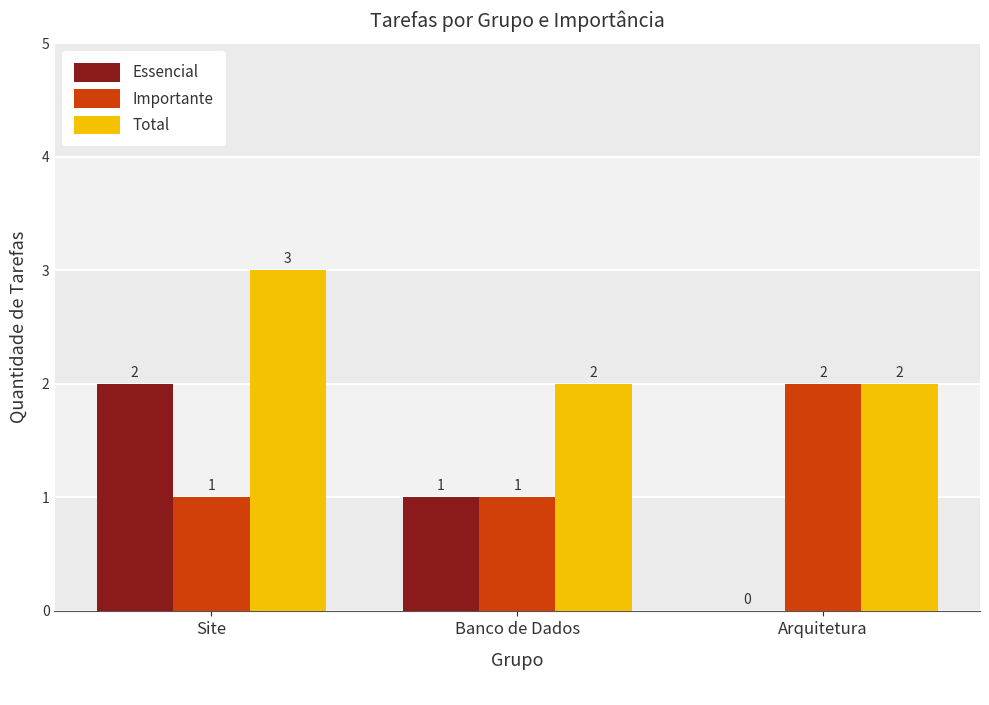

Which series changed the most between Site and Arquitetura?

Essencial